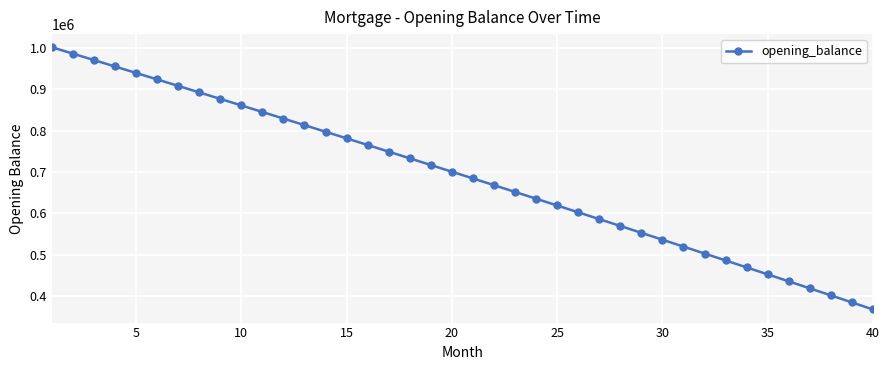

What is the smallest value displayed?

367933.4